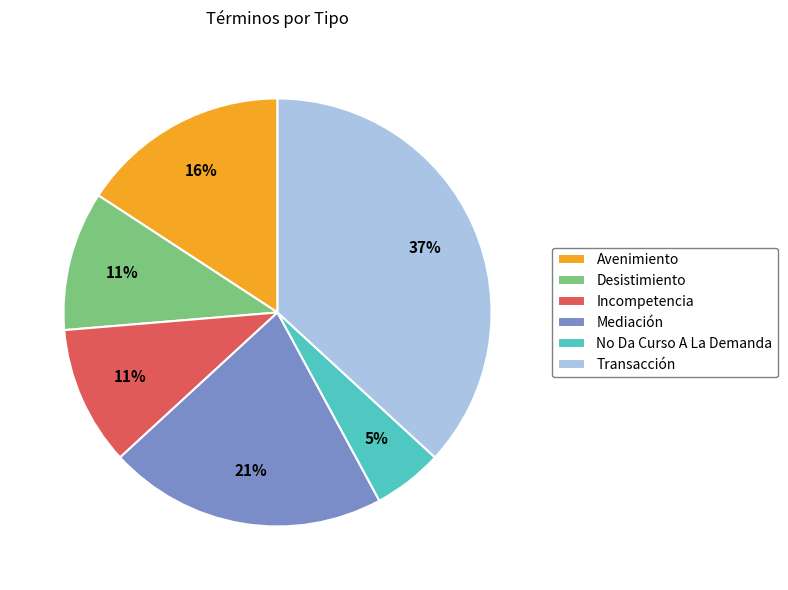

To the nearest percent, what is the difference between the largest and smallest slice percentages?

32%